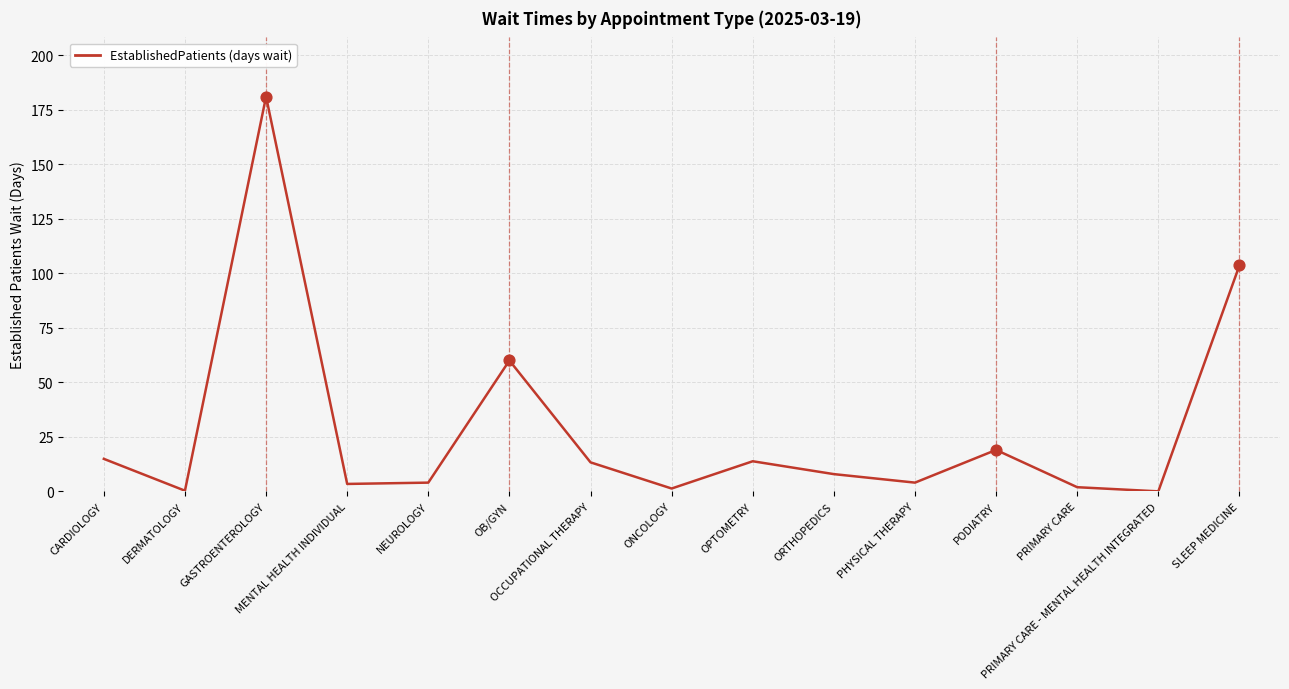

Between NEUROLOGY and OPTOMETRY, which is larger?

OPTOMETRY